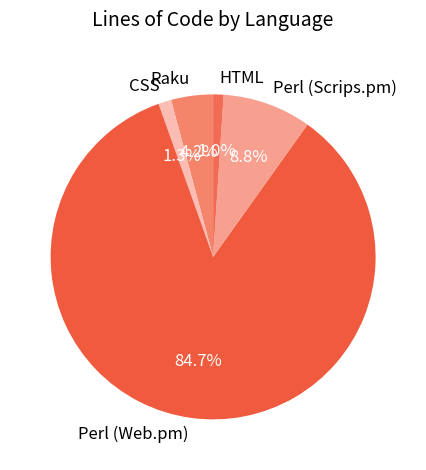

Which category accounts for the majority?

Perl (Web.pm)